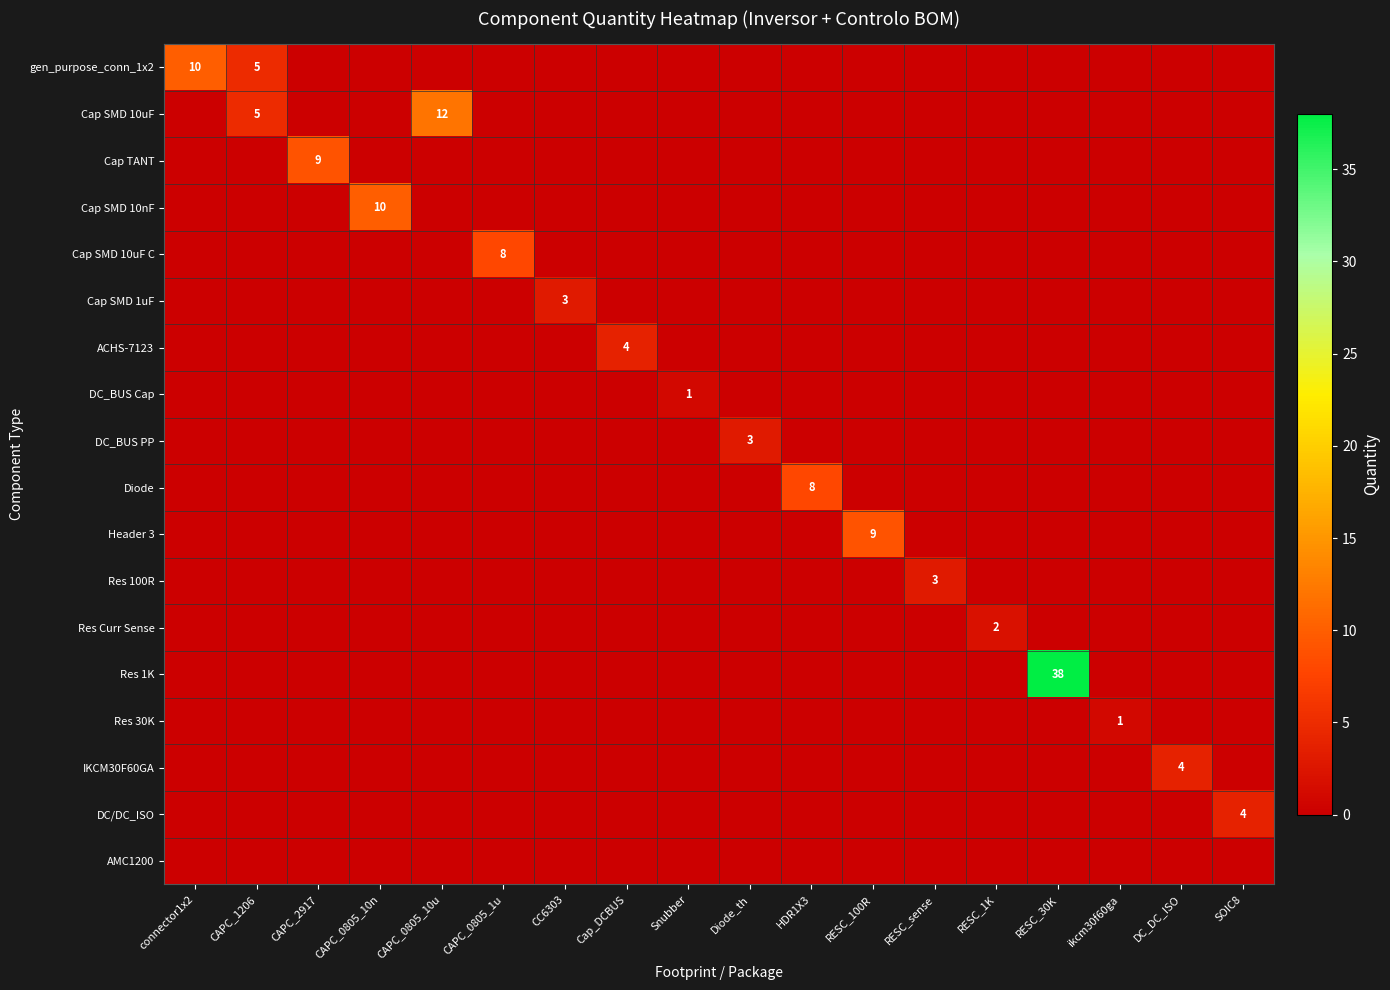

What is the spread (max minus min) of values at CAPC_0805_10u?

12